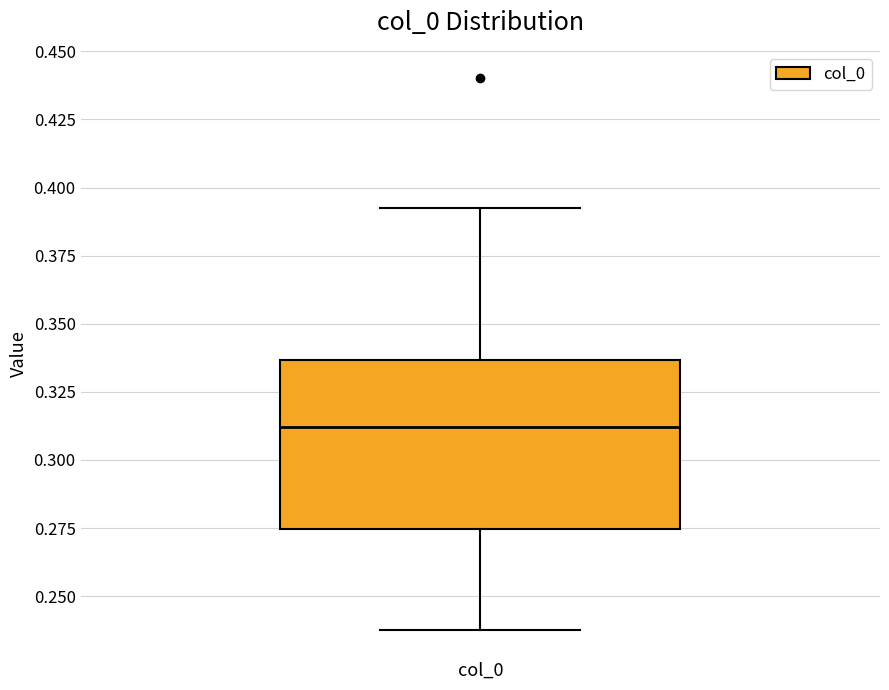

Read this box plot against the y-axis: the position of the median line, the range covered by the box, and the ends of both whiskers. The values are not printed on the chart, so give them approximately, as read against the axis.

median 0.310, box 0.275 to 0.335, whiskers 0.240 to 0.390